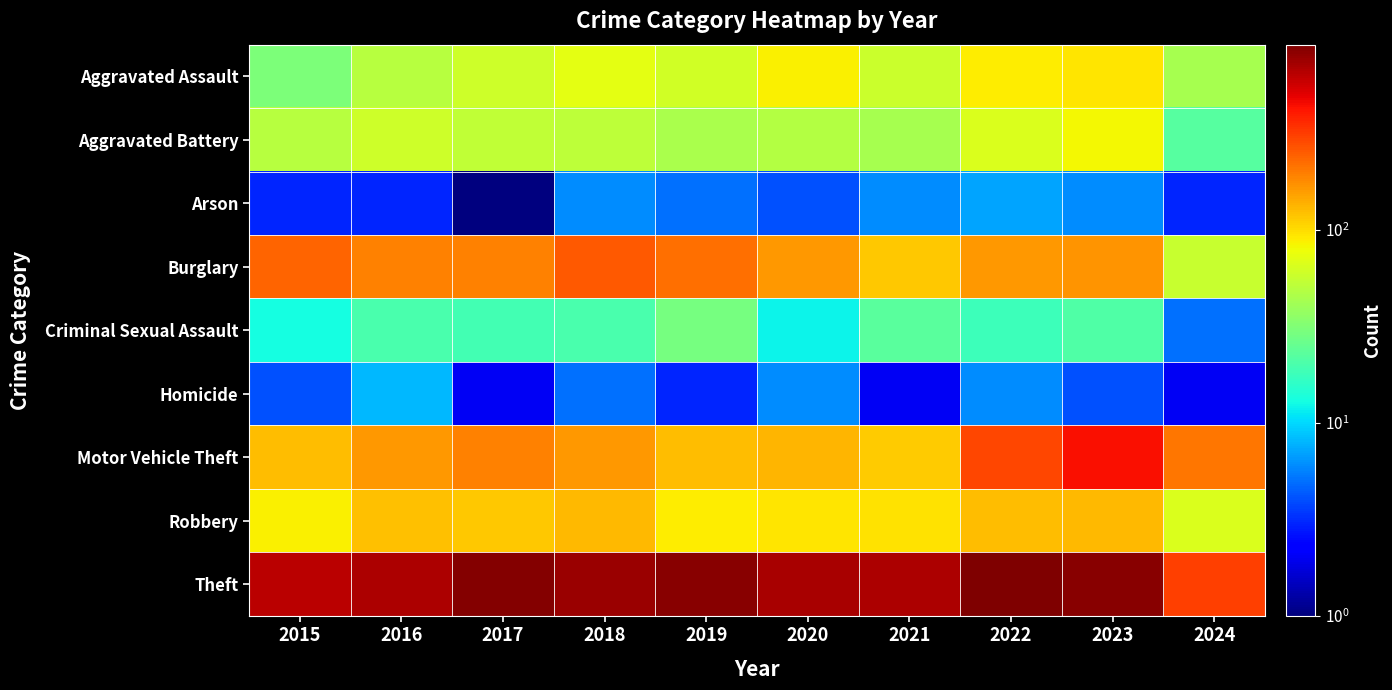

What is the total value across all series at 2022?

1677